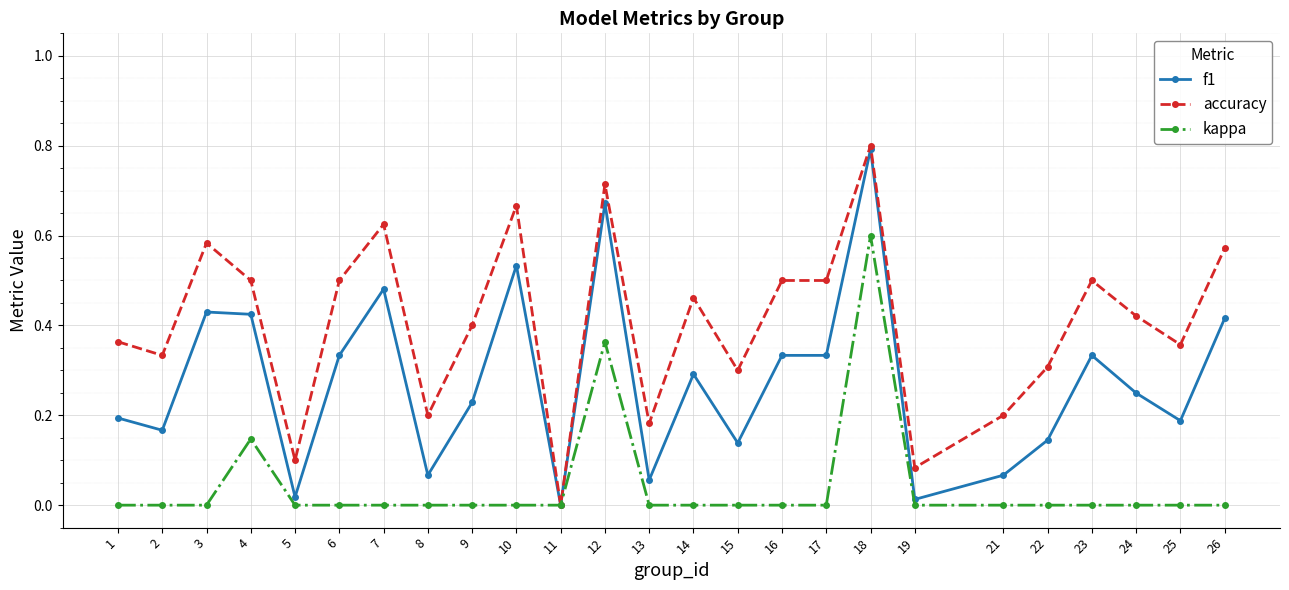

The value of accuracy at 12 is 0.2. True or false?

False